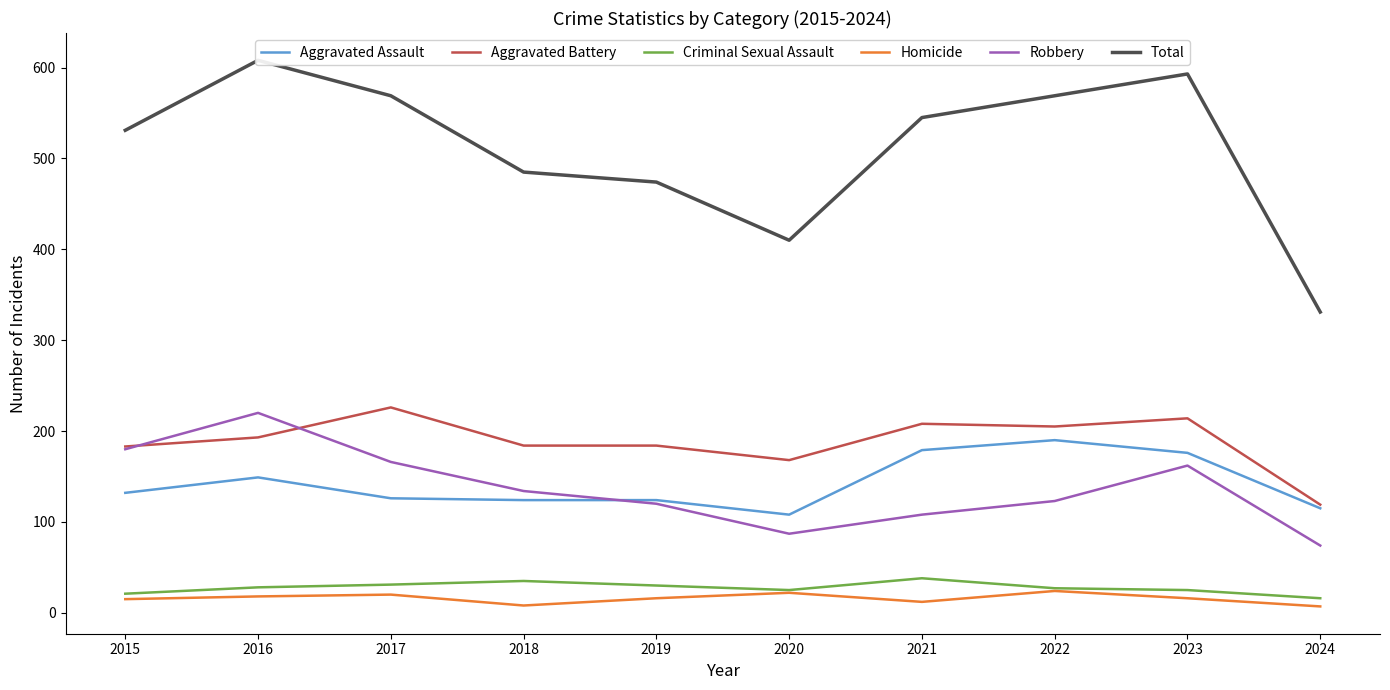

Where is the first local maximum for Robbery?

2016